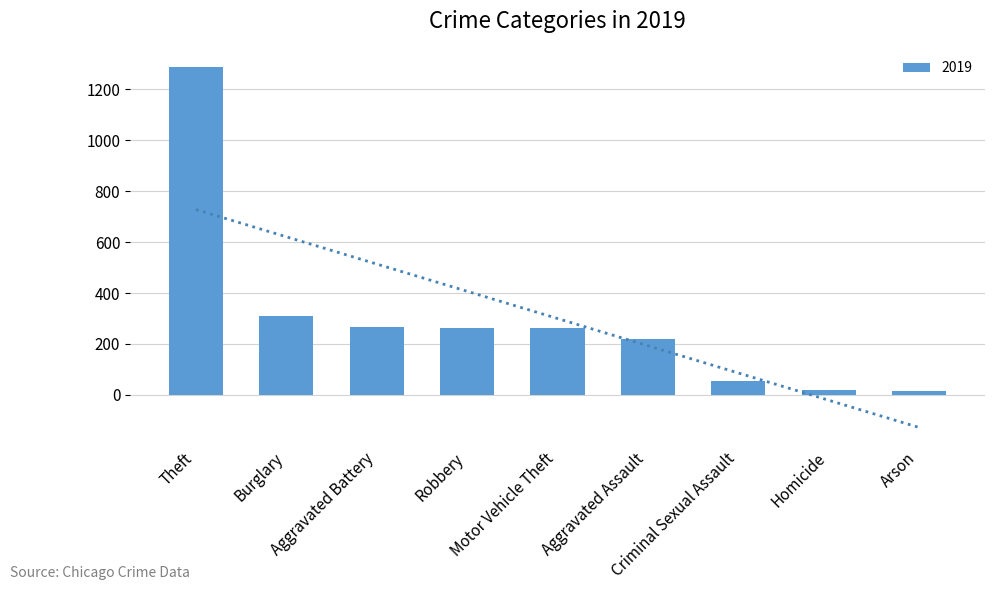

What is the sum of the values at Robbery and Aggravated Assault?

483